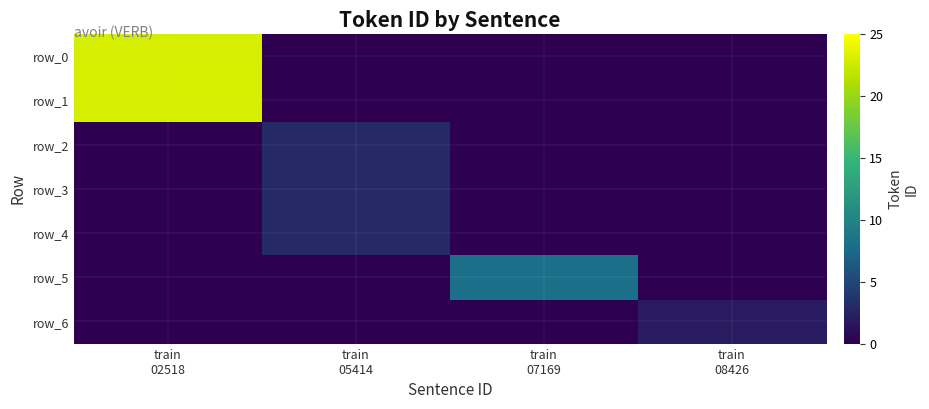

What is the maximum value for row_5?

8